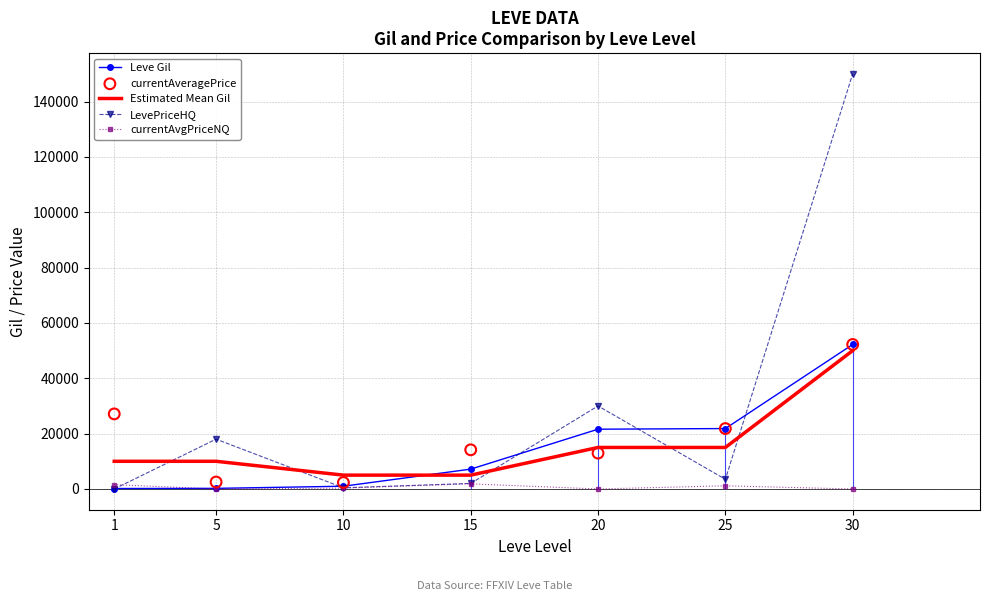

Is the value of currentAveragePrice at 25 greater than the value of LevePriceHQ at 25?

Yes